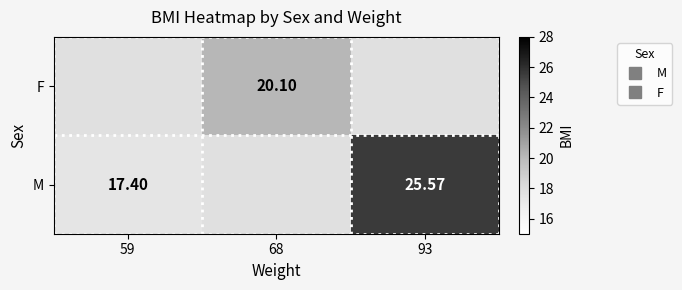

Which category has the lowest value across all series?

59